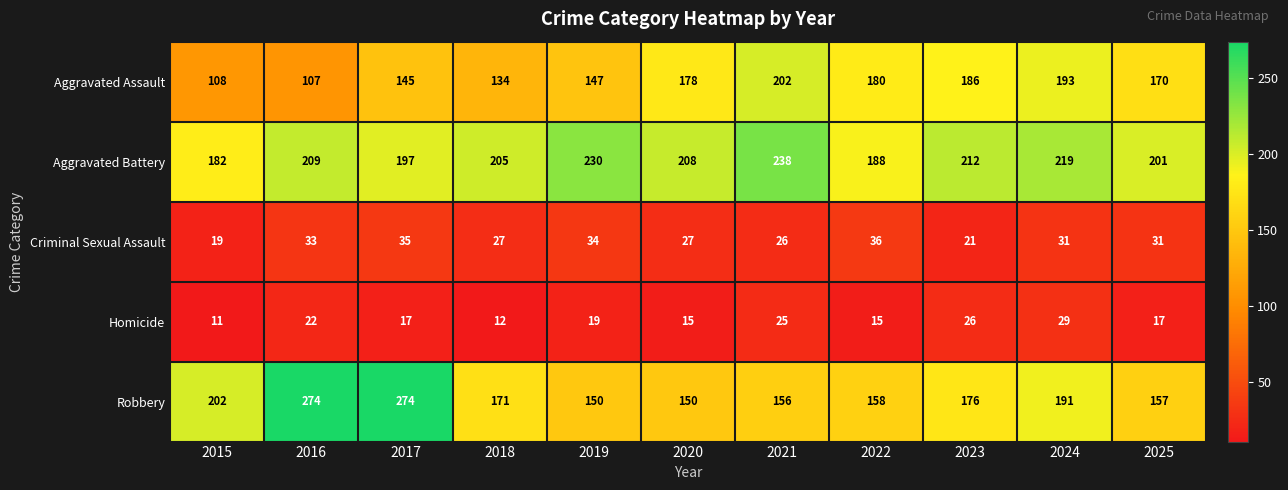

Which series has the largest range (max minus min)?

Robbery